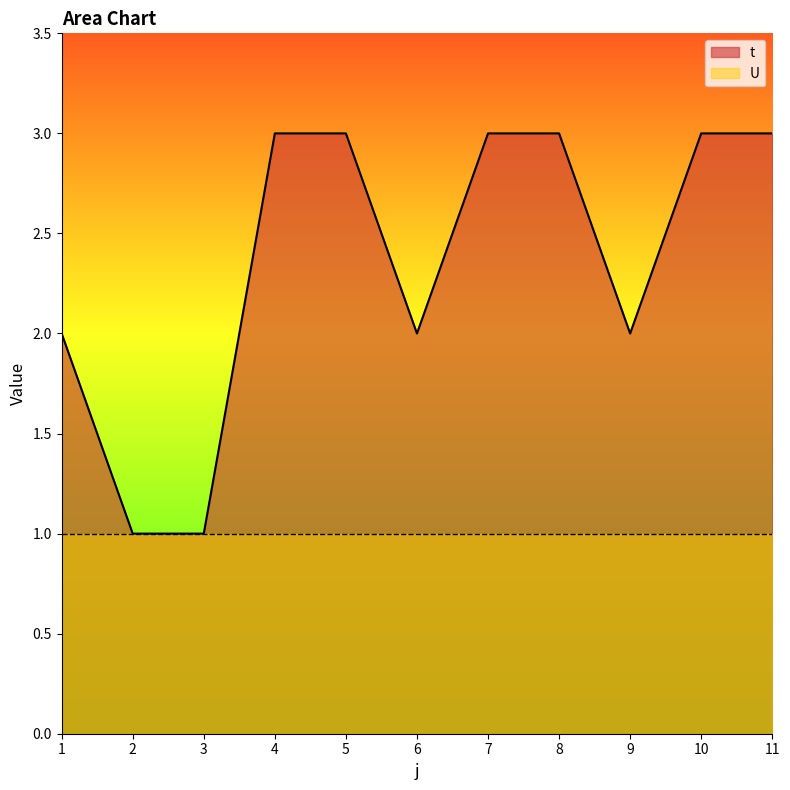

Reading left to right, transcribe all the data shown in this chart.

1=2	2=1	3=1	4=3	5=3	6=2	7=3	8=3	9=2	10=3	11=3